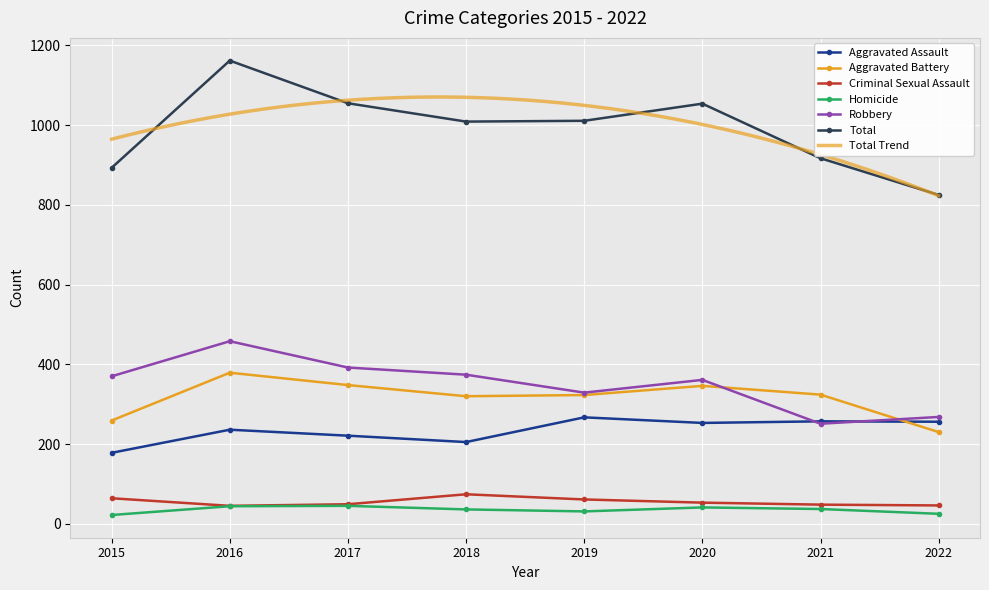

Which series changed the most between 2018 and 2020?

Aggravated Assault